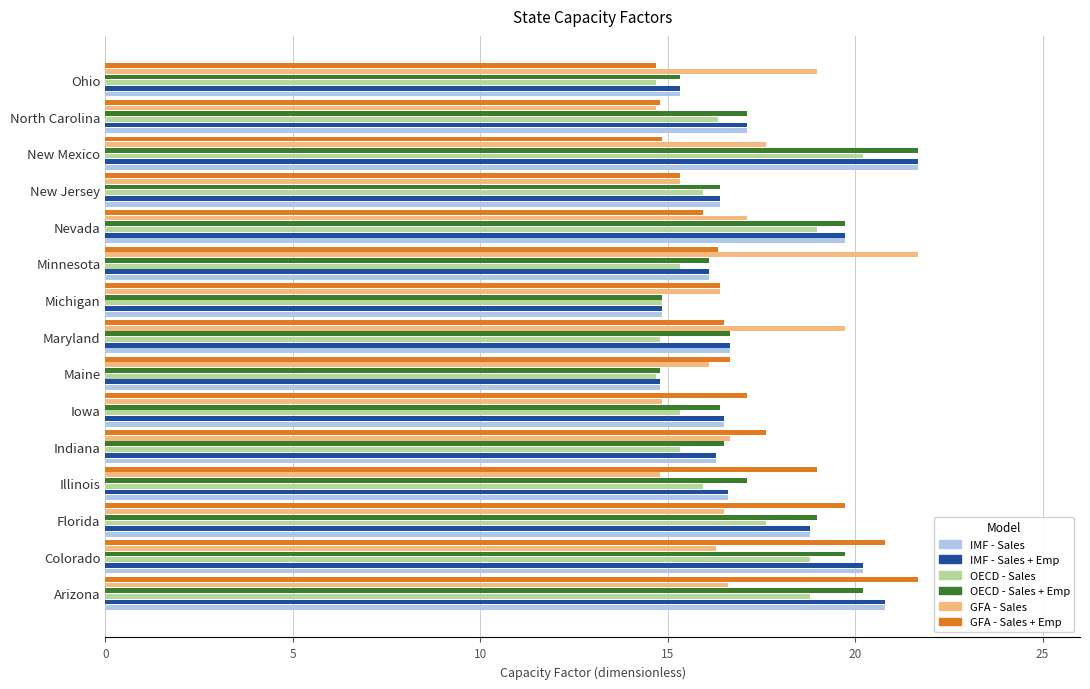

At how many categories does at least one series exceed 18?

9